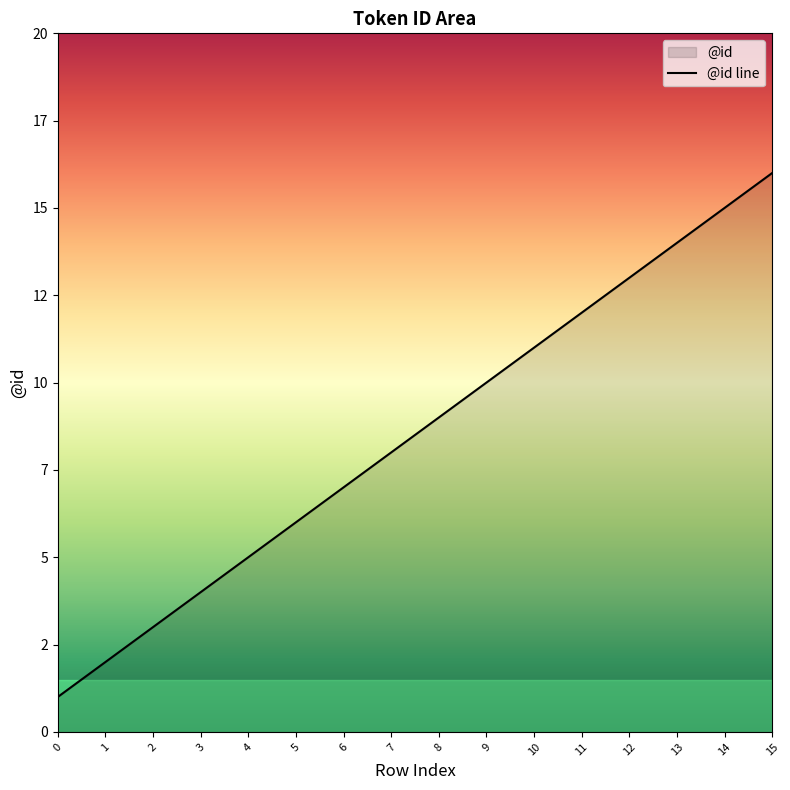

List the labels in order of value, largest first.

15, 14, 13, 12, 11, 10, 9, 8, 7, 6, 5, 4, 3, 2, 1, 0